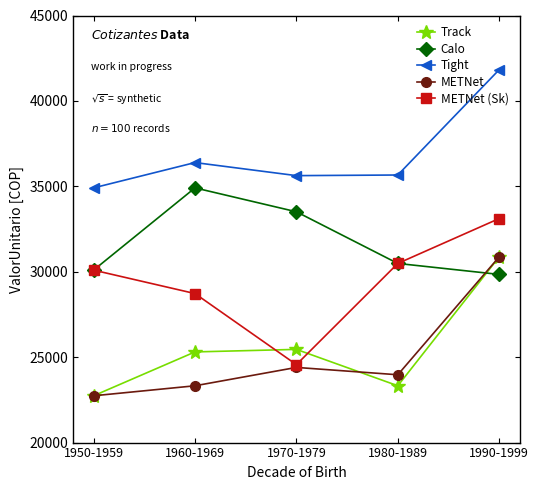

True or false: Tight and Track cross at least once.

False